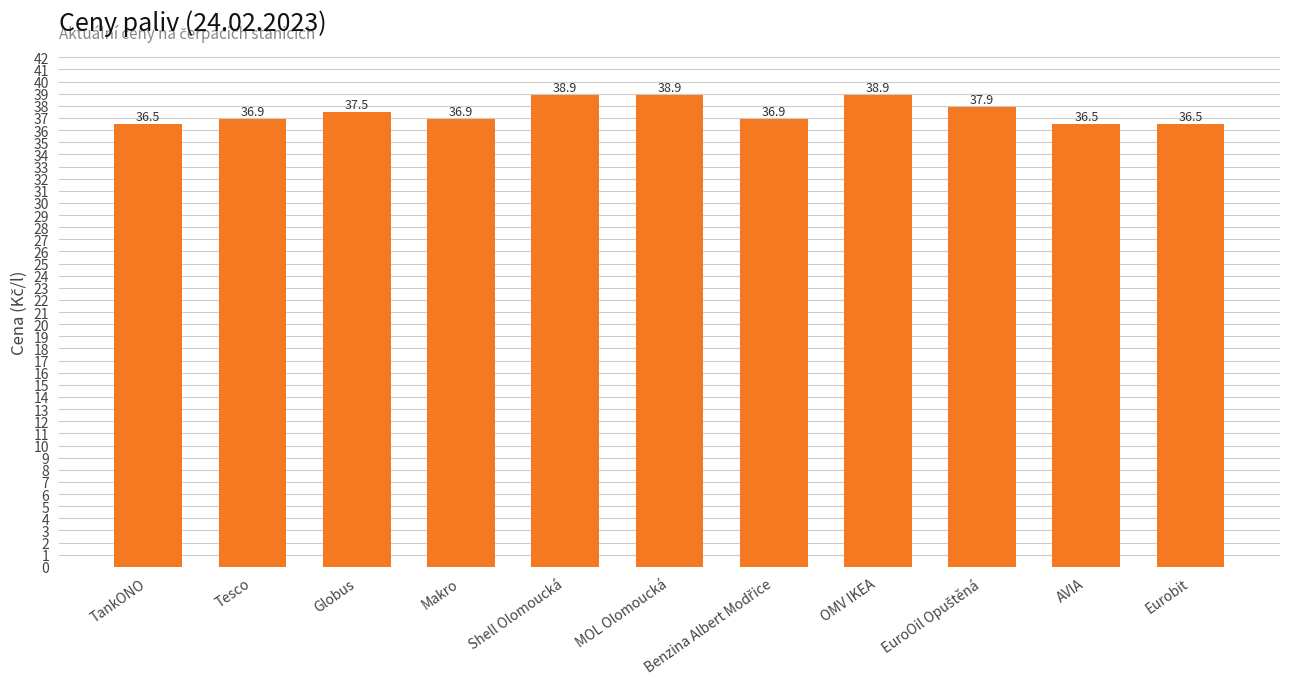

What is the difference between the second highest and second lowest values?

2.4